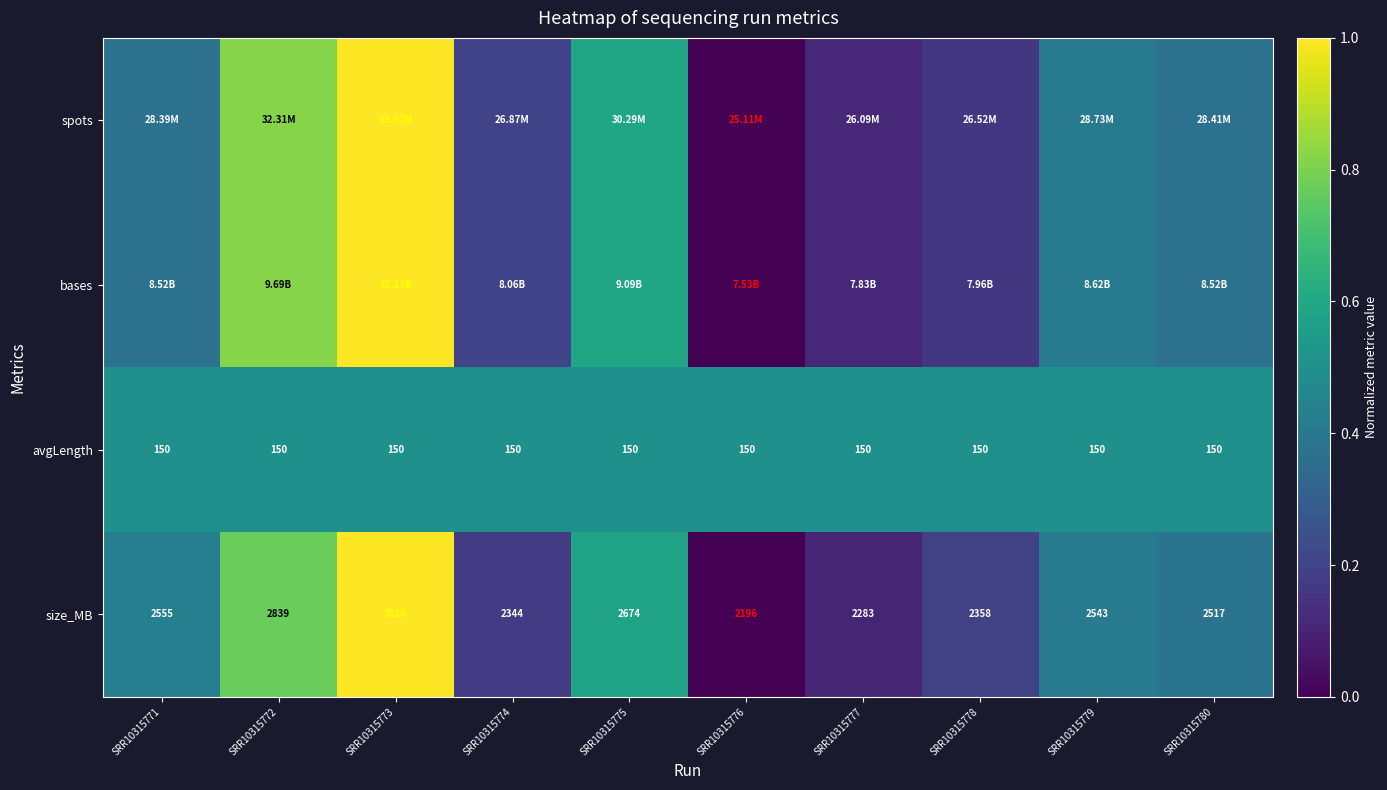

Which has a higher value, SRR10315775 or SRR10315779?

SRR10315775